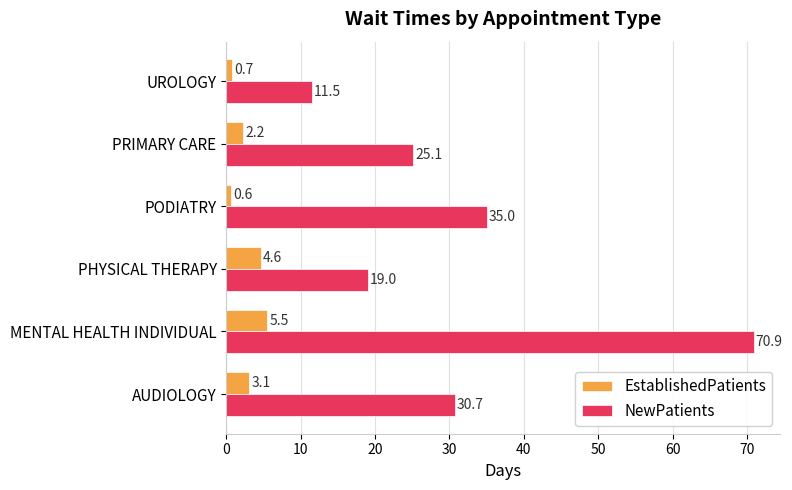

Is the value of NewPatients at AUDIOLOGY greater than the value of EstablishedPatients at PRIMARY CARE?

Yes